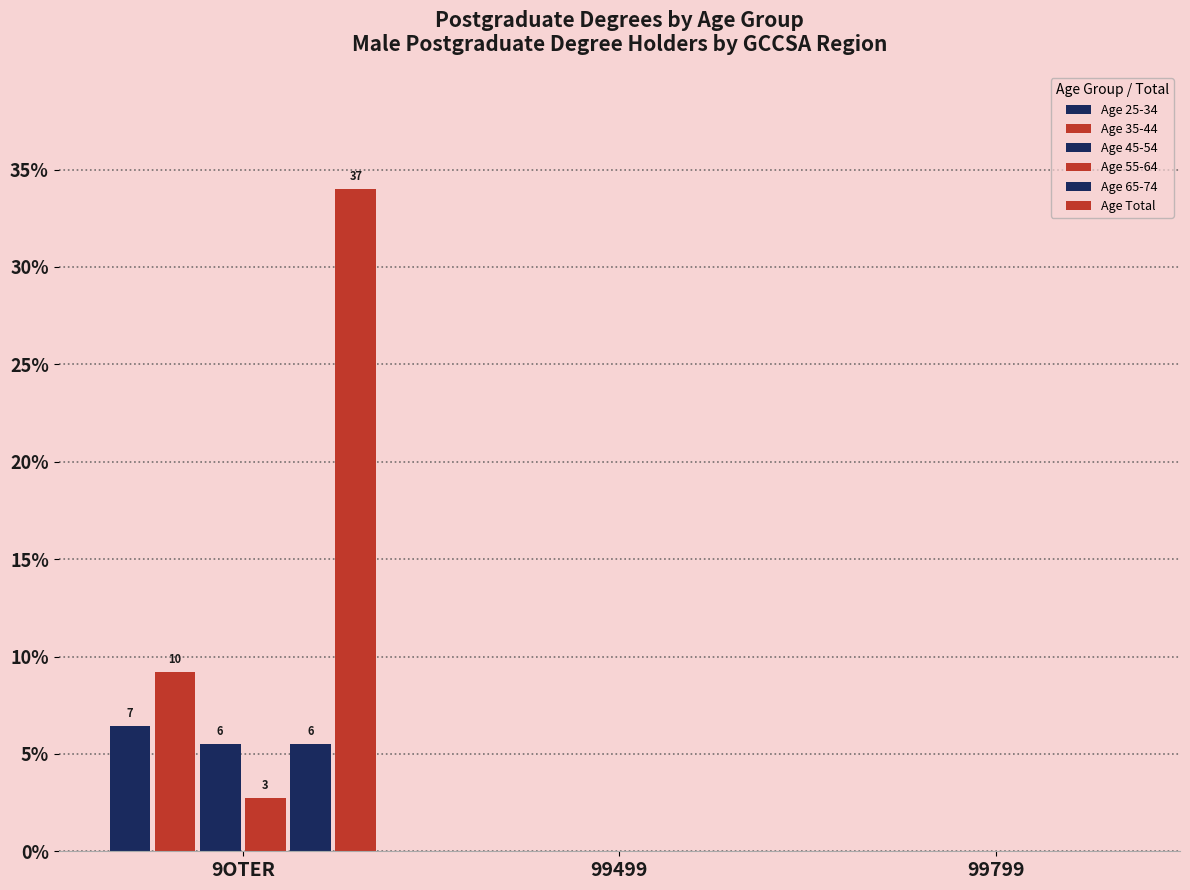

Reading right to left, list all the values displayed in this chart.

Age 25-34: 99799=0.0	99499=0.0	9OTER=6.4
Age 35-44: 99799=0.0	99499=0.0	9OTER=9.2
Age 45-54: 99799=0.0	99499=0.0	9OTER=5.5
Age 55-64: 99799=0.0	99499=0.0	9OTER=2.8
Age 65-74: 99799=0.0	99499=0.0	9OTER=5.5
Age Total: 99799=0.0	99499=0.0	9OTER=34.0